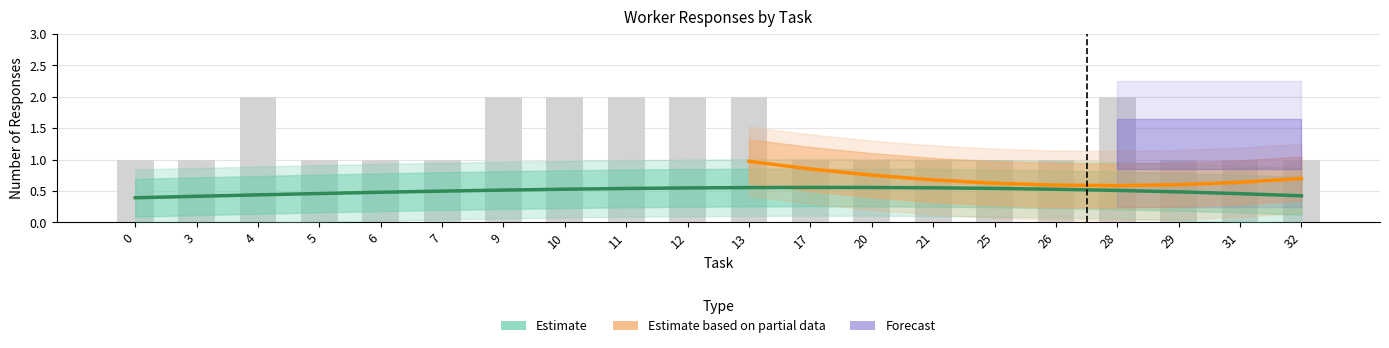

Count the number of data series in this chart.

3